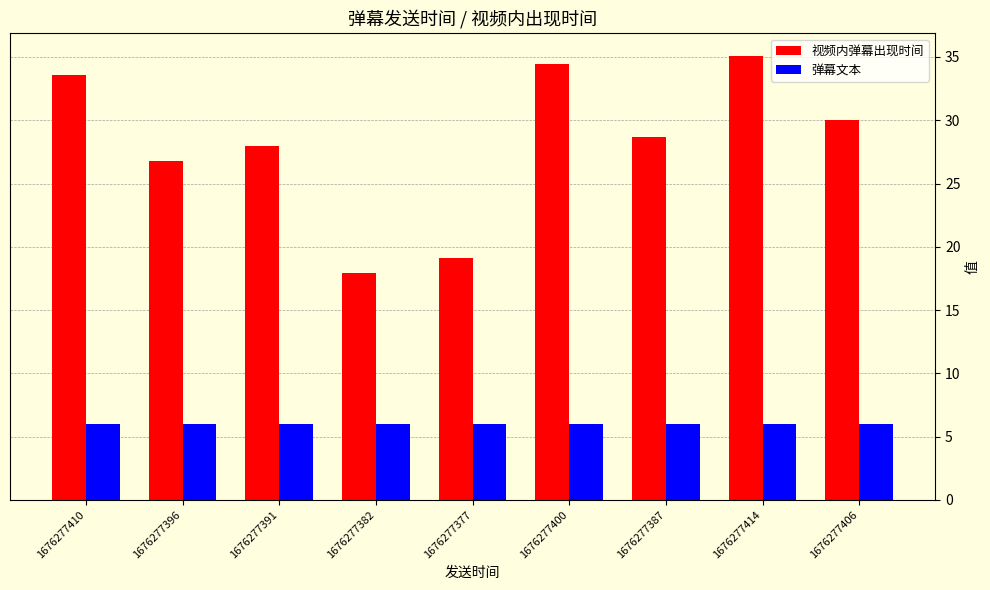

At which category is the sum across all series the highest?

1676277414